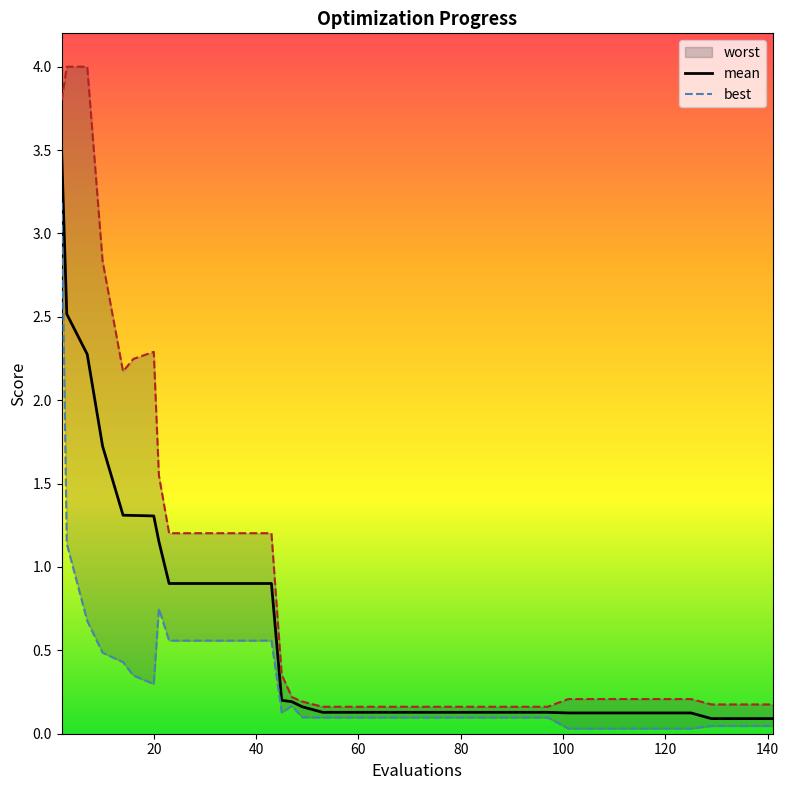

True or false: best and mean intersect in this chart.

False